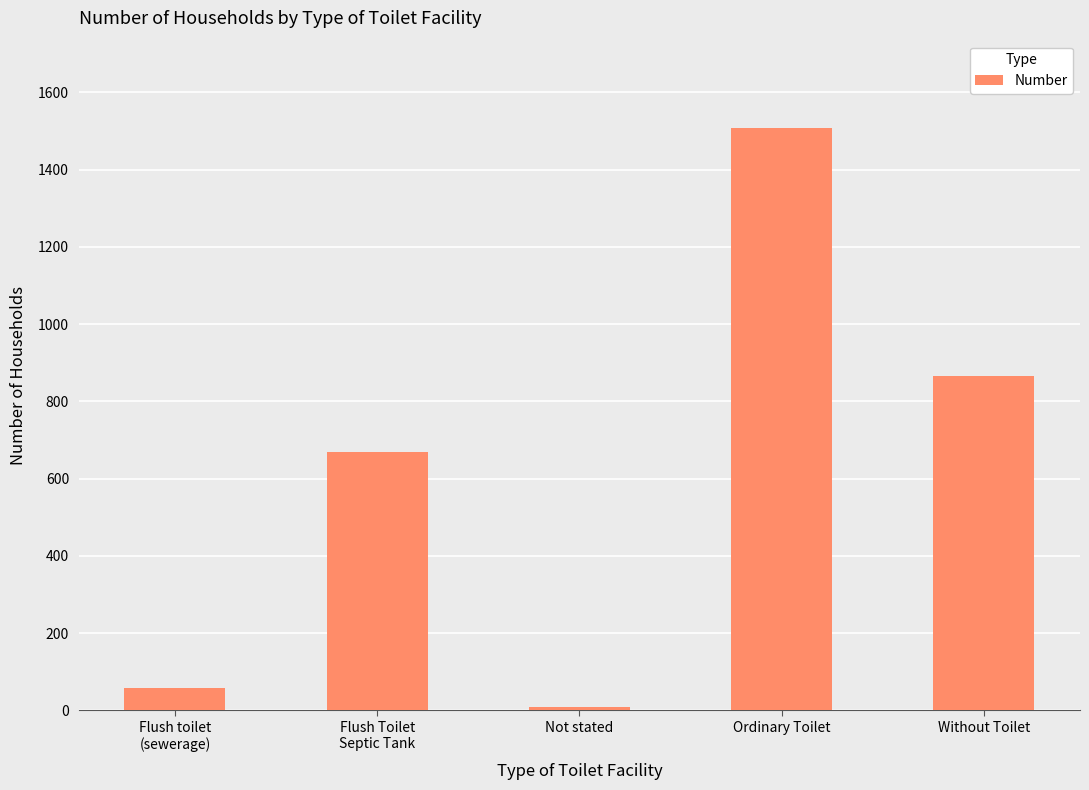

What is the minimum value shown in the chart?

10